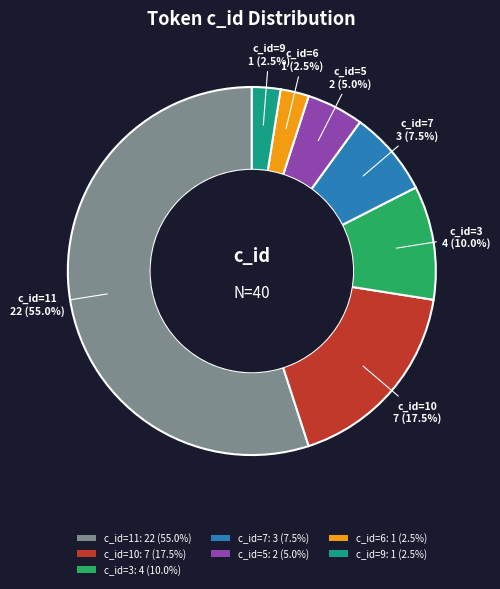

Combined, what portion of the pie is c_id=5: 2 (5.0%) and c_id=10: 7 (17.5%)?

22.5%